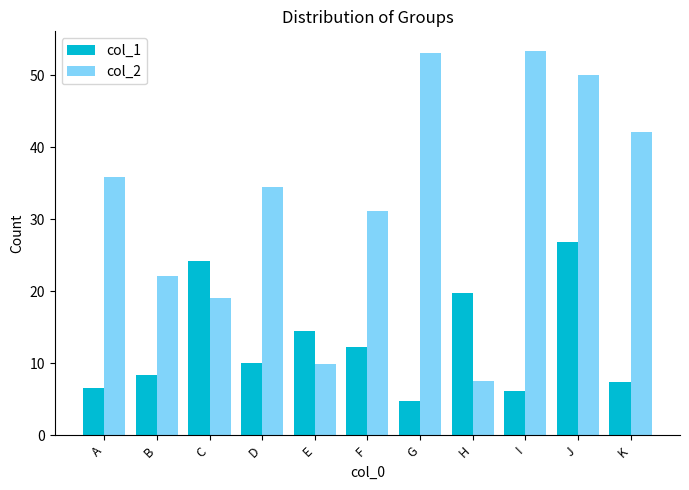

What is the difference between the maximum and second lowest values in the col_1 series?

20.7